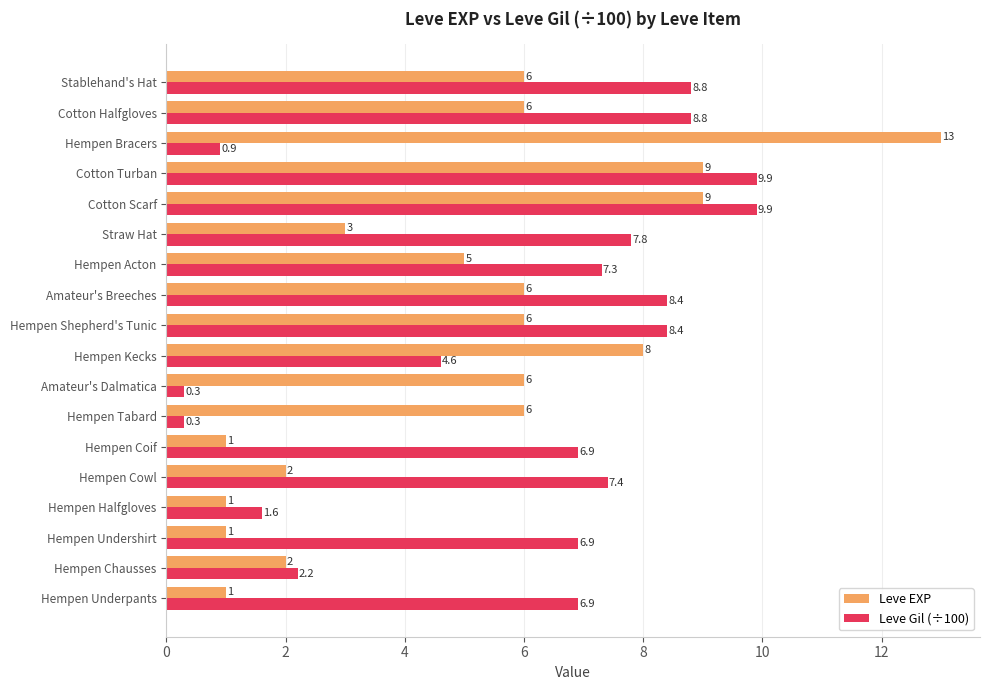

Rank the series by their maximum value, from highest to lowest.

Leve EXP, Leve Gil (÷100)